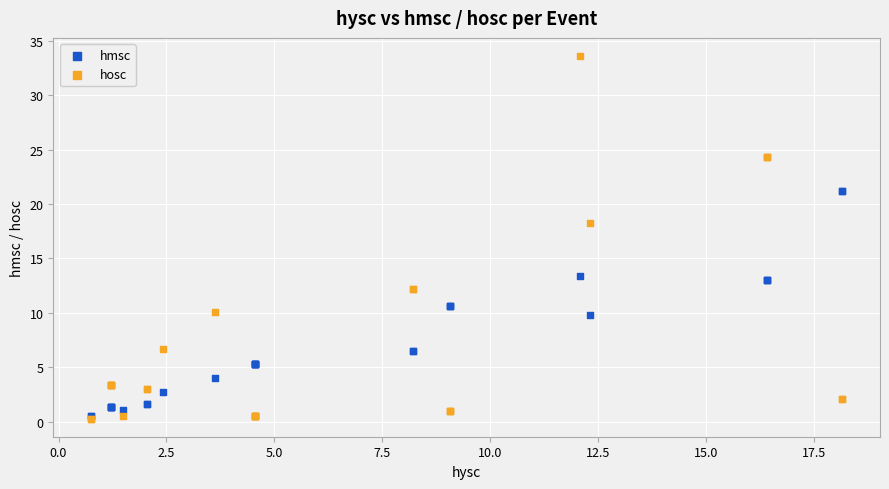

Across all series, what Y value is closest to 16?

18.2